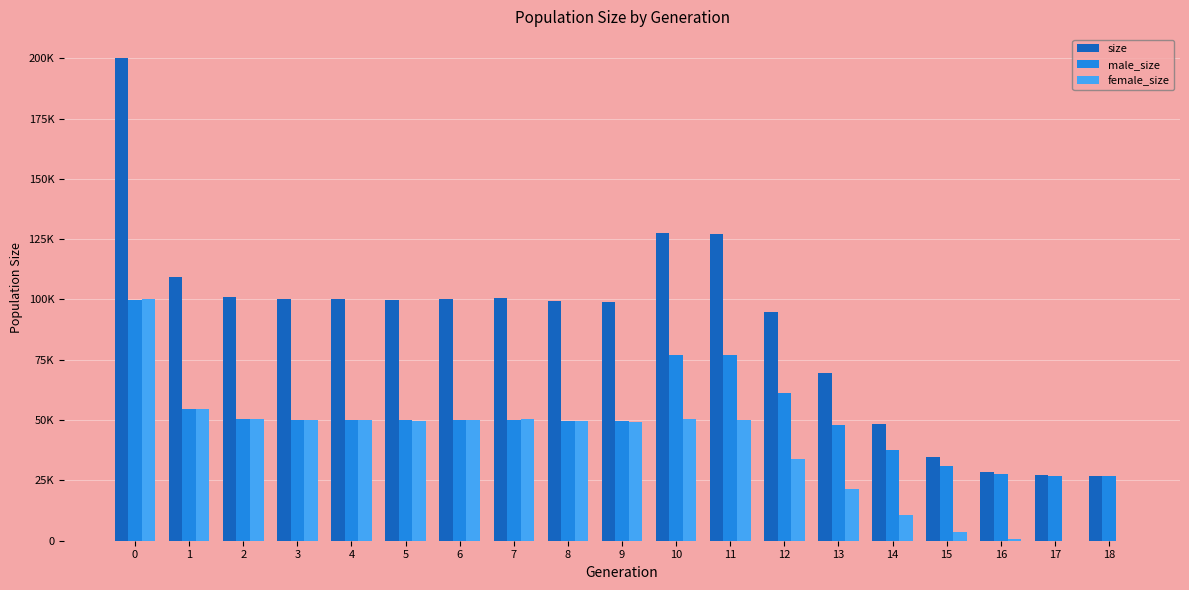

What are all the series names shown in the legend?

size, male_size, female_size